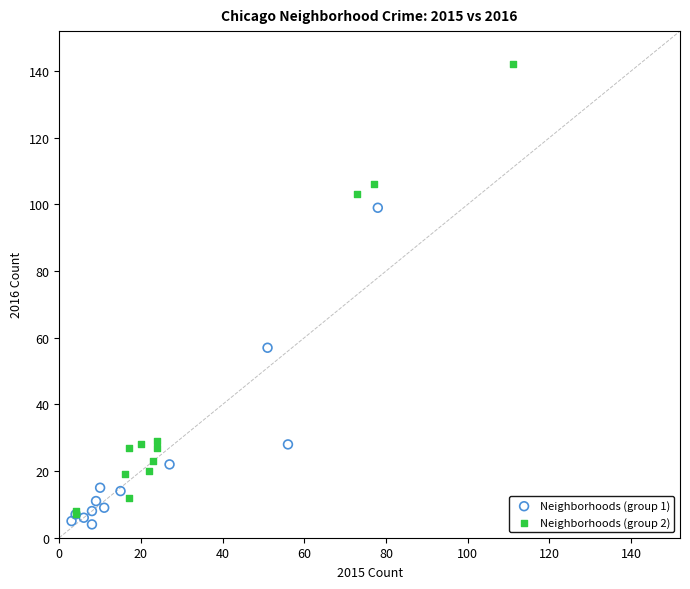

Which series contains the highest Y value?

Neighborhoods (group 2)